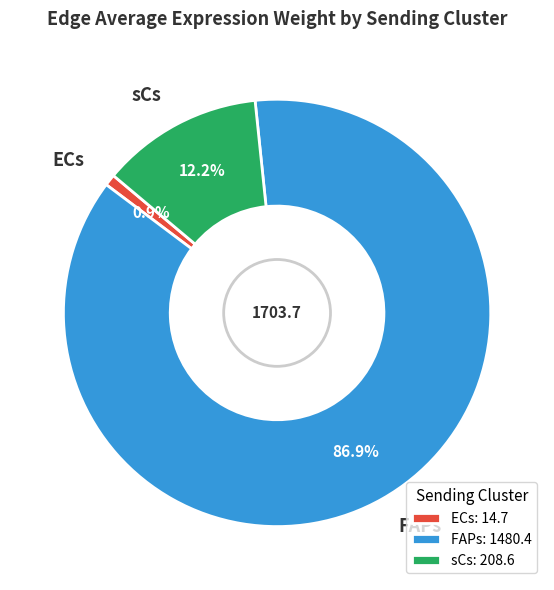

Which has a higher value, ECs or FAPs?

FAPs